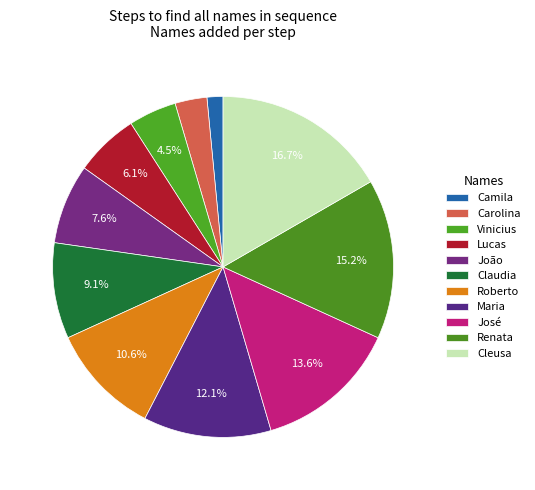

What is the smallest slice in the pie chart?

Camila